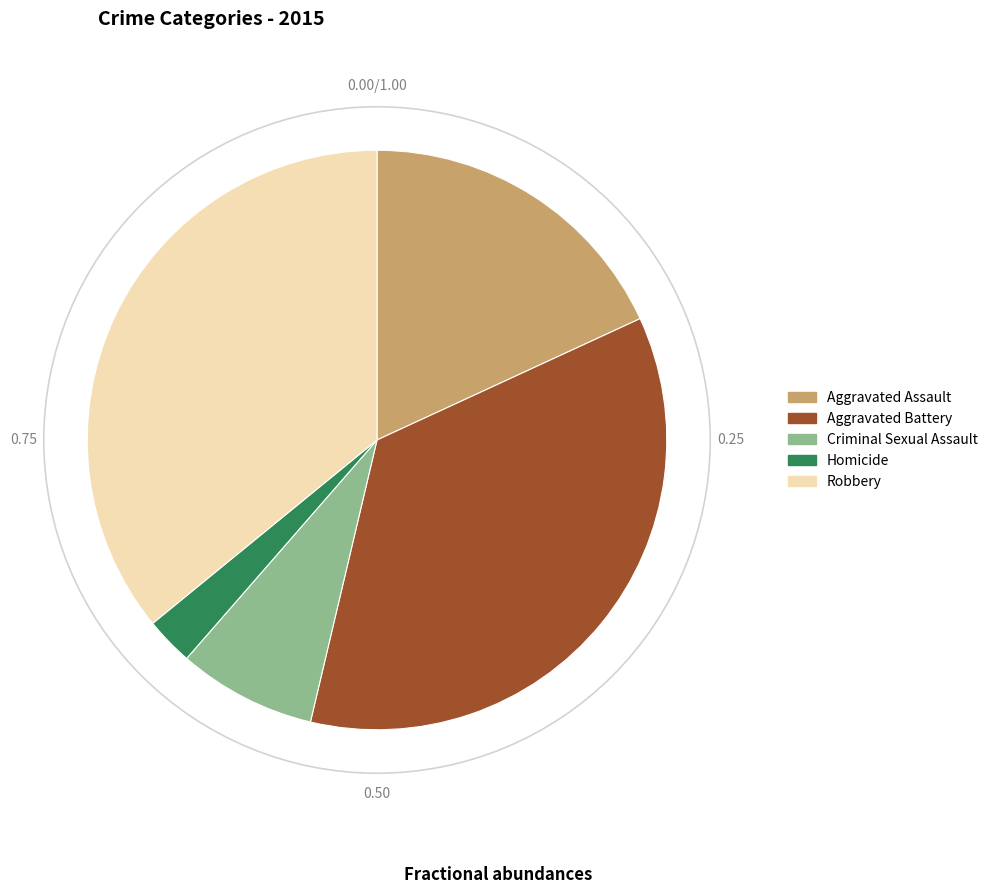

Is the sum of Robbery and Aggravated Assault greater than half?

Yes